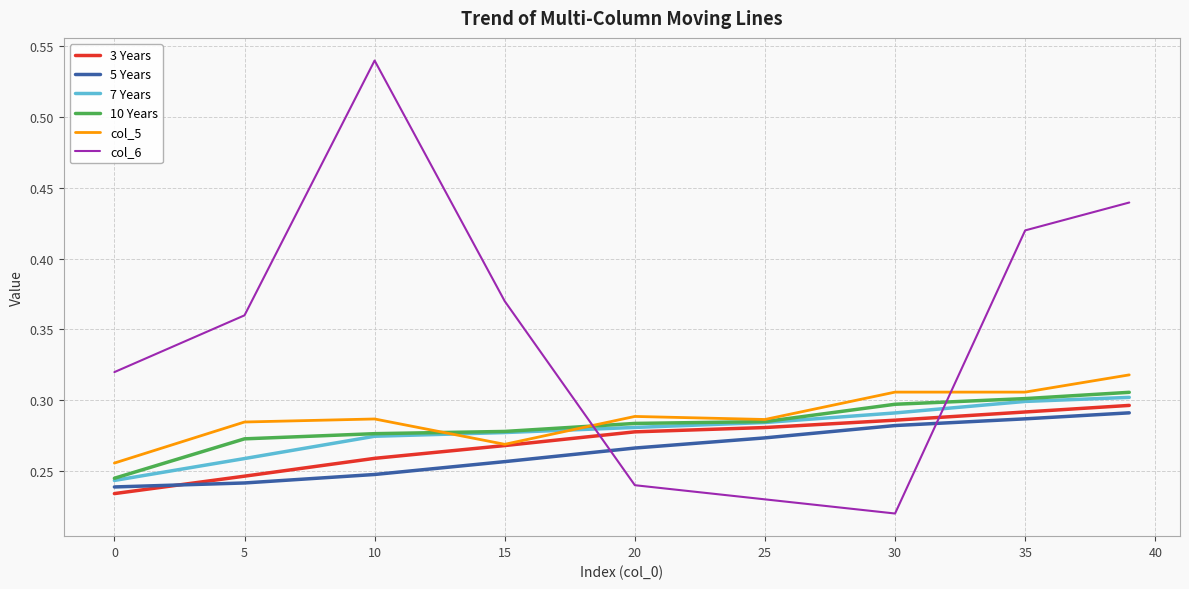

Does the chart have visible grid lines?

Yes